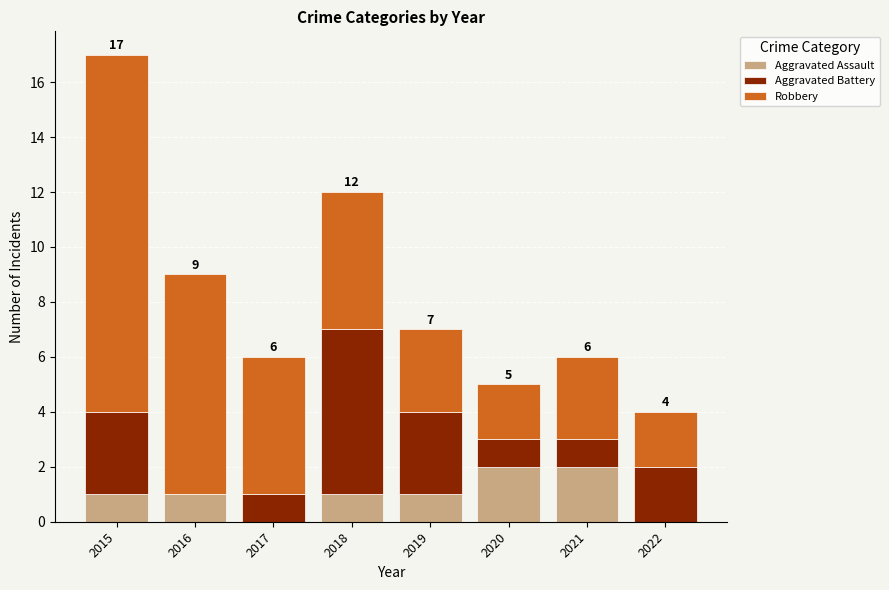

What is the total value across all series at 2016?

9